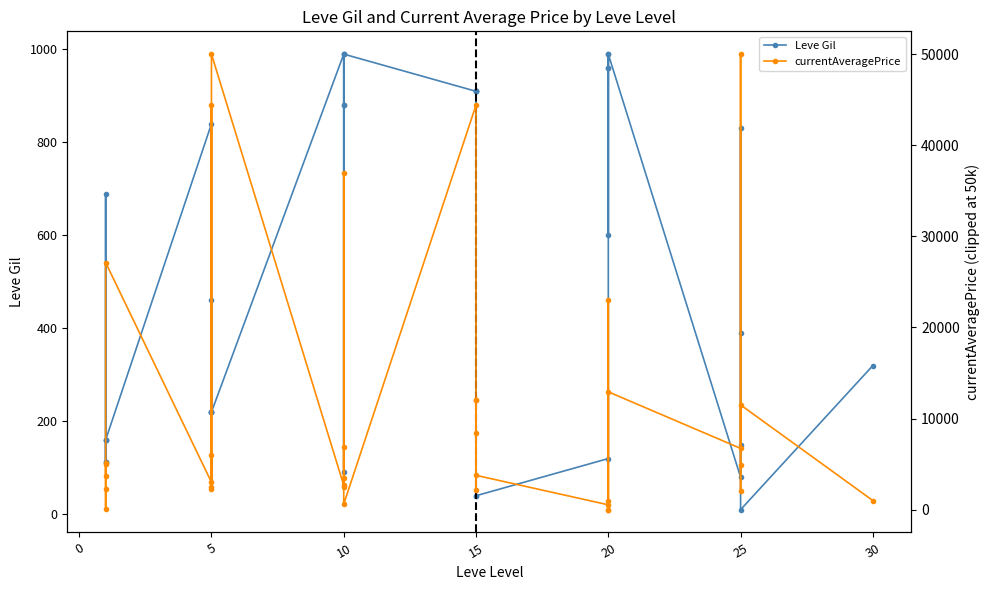

What are all the series names shown in the legend?

Leve Gil, currentAveragePrice